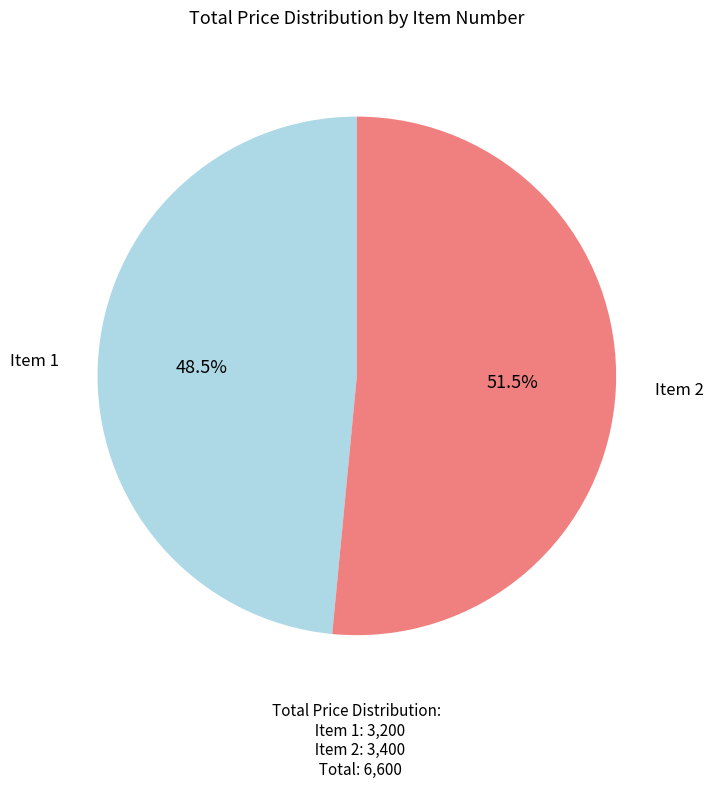

To the nearest percent, what is the combined percentage of Item 2 and Item 1?

100%